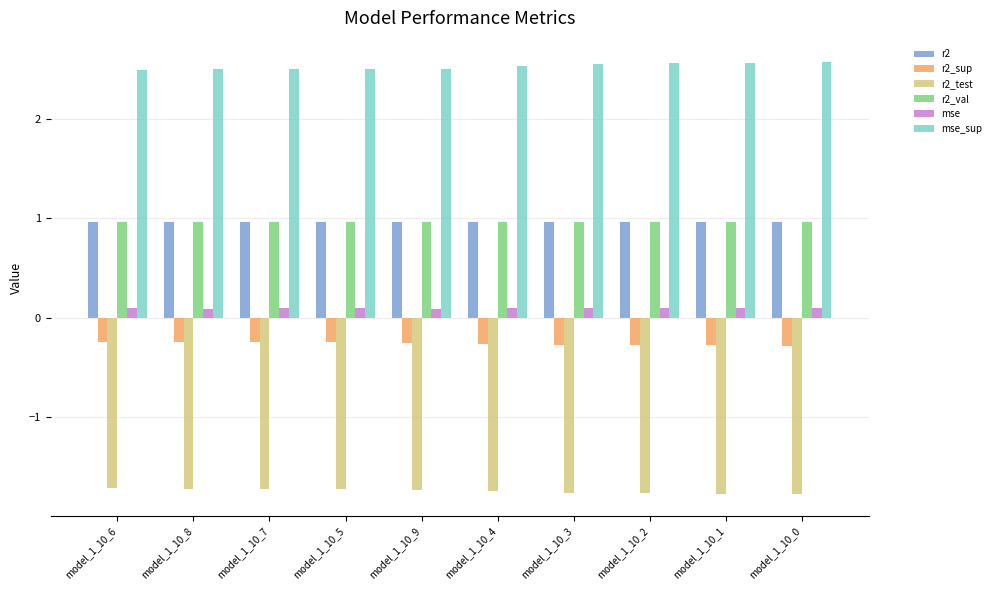

What is the sum of the mse values at model_1_10_7 and model_1_10_4?

0.2